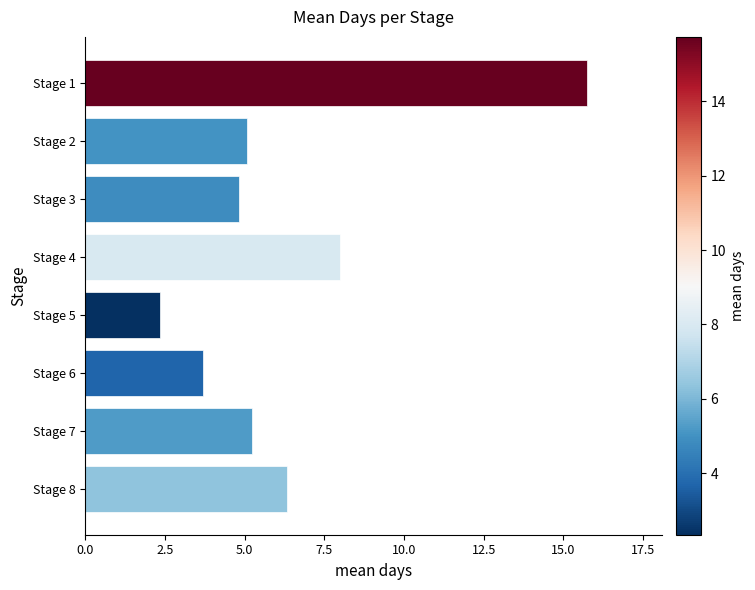

What is the change in value from Stage 1 to Stage 7?

-10.5